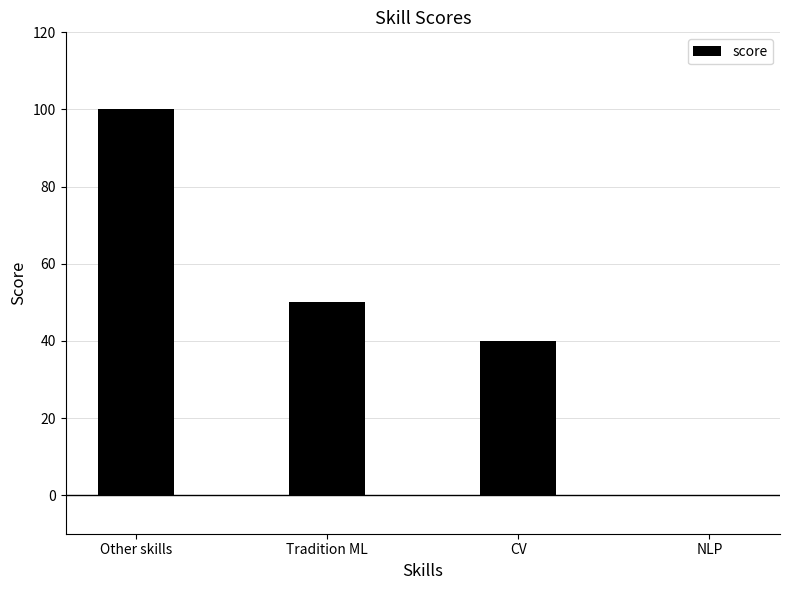

Reading left to right, transcribe all the data shown in this chart.

100	50	40	0